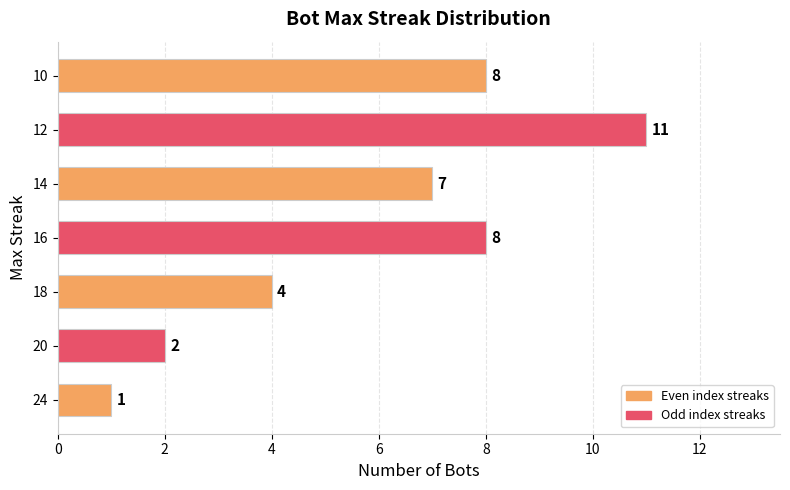

Between 12 and 18, which is larger?

12